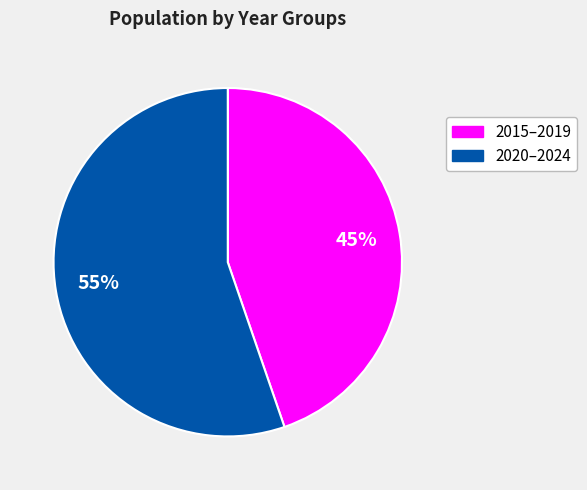

Rank the categories by value from lowest to highest.

2015–2019, 2020–2024